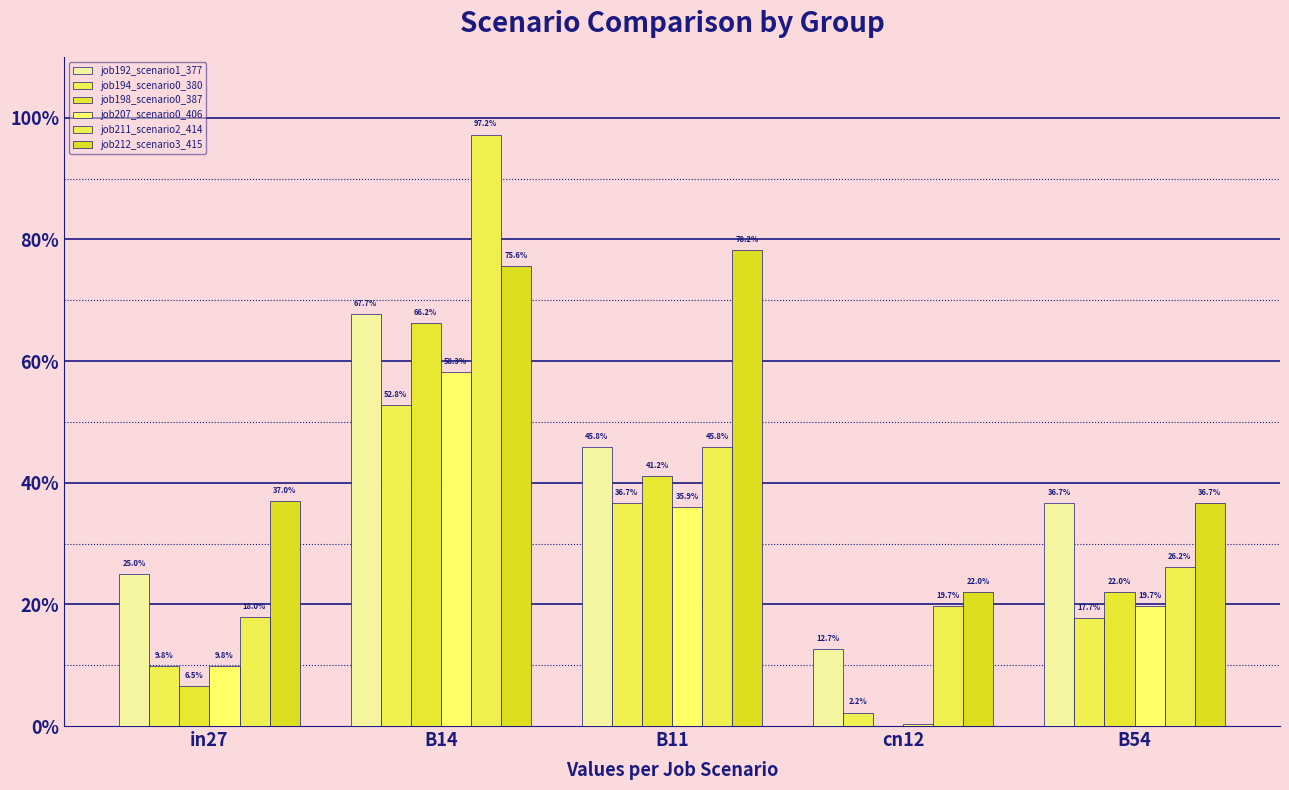

Are the bars horizontal?

No